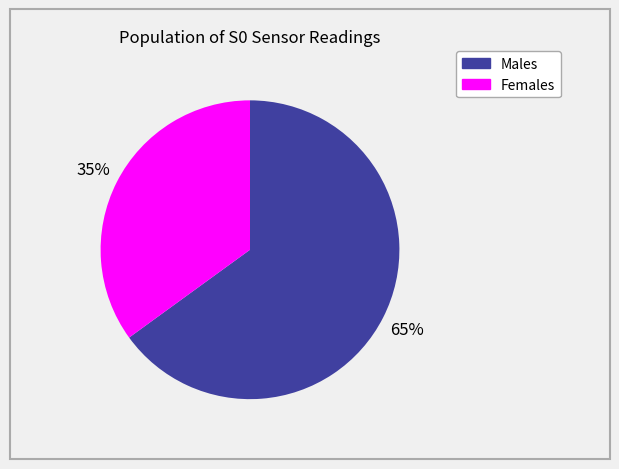

What is the ratio of the value at Males to the value at Females?

1.9